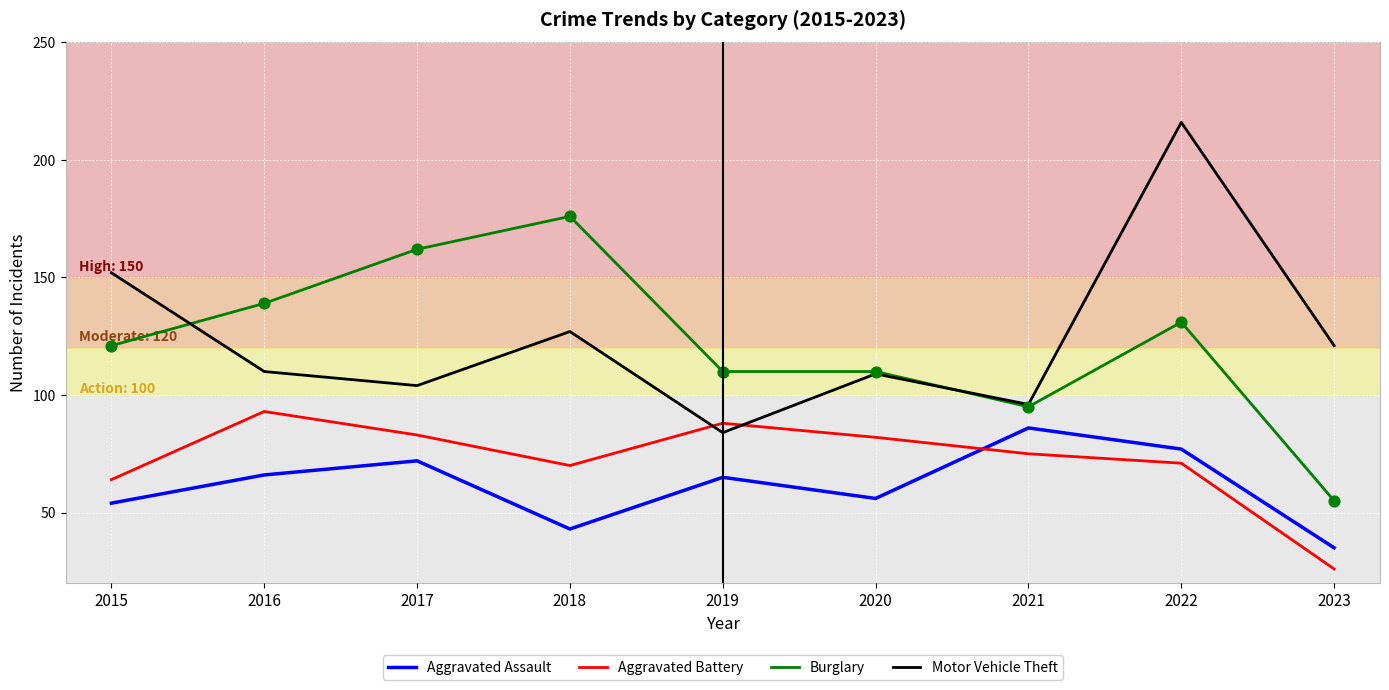

Is the value of Aggravated Assault at 2023 greater than the value of Aggravated Battery at 2020?

No